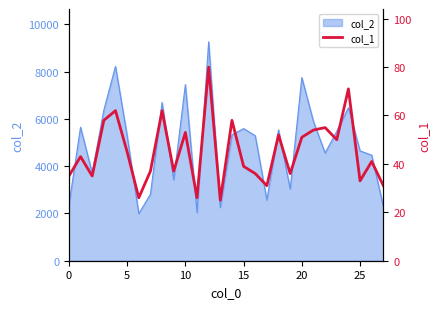

How many data points are less than 43?

14